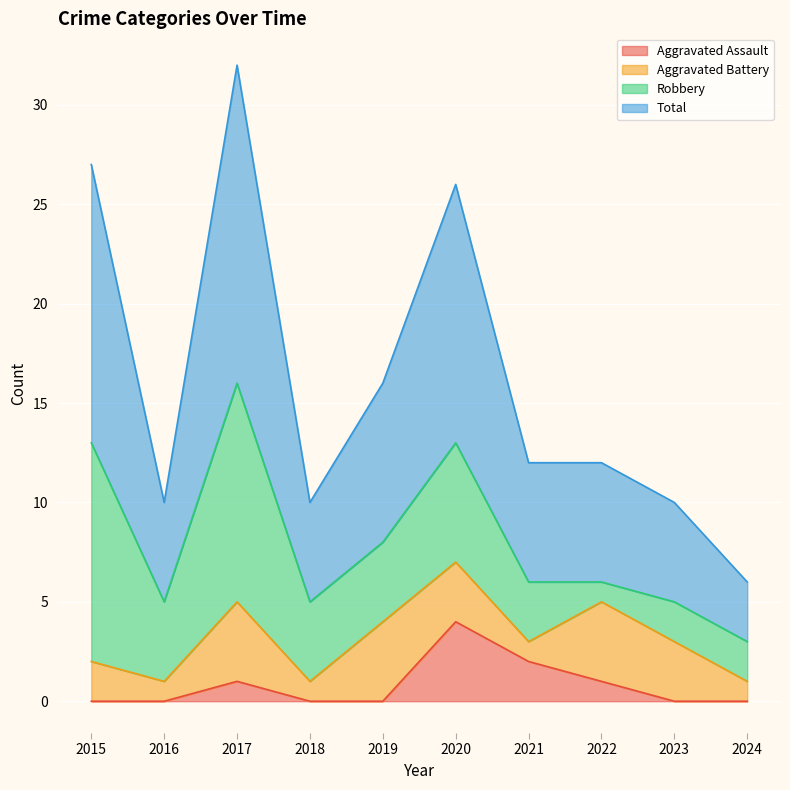

What is the approximate value of Total at 2015, to the nearest 5?

25